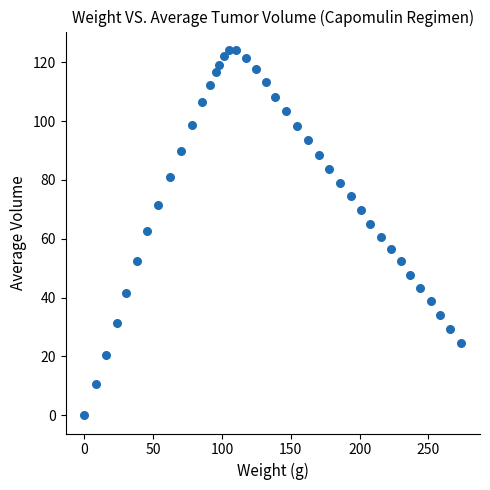

What is the range of X values (max minus min)?

273.8